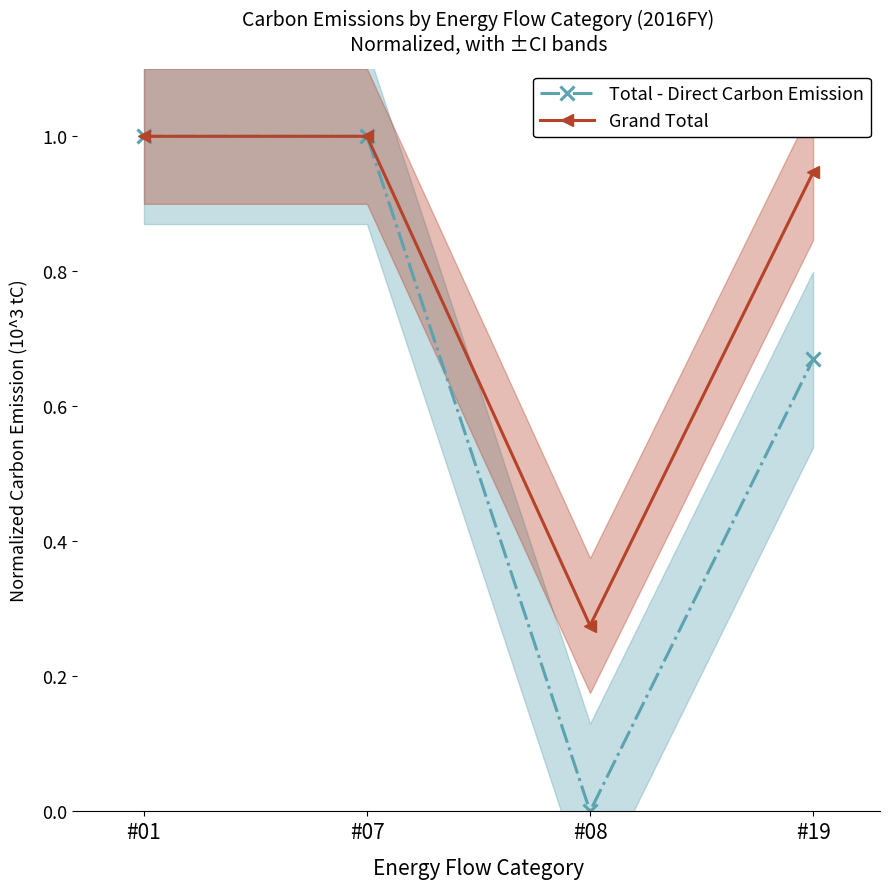

Which has a higher value, #08 or #01?

#01